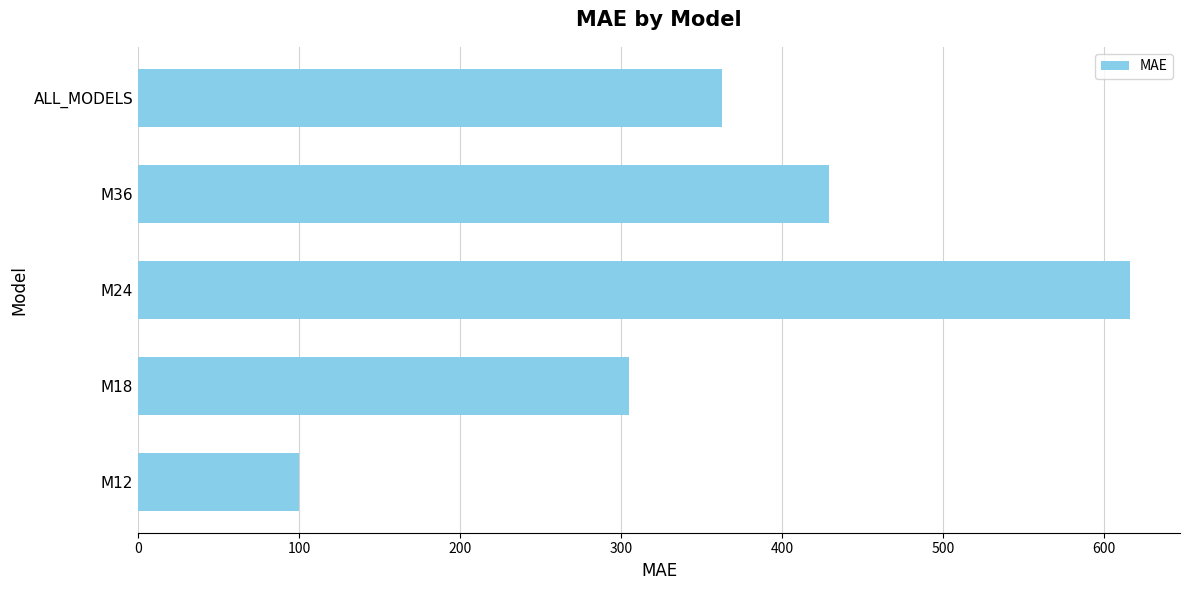

How many values are below 362?

2